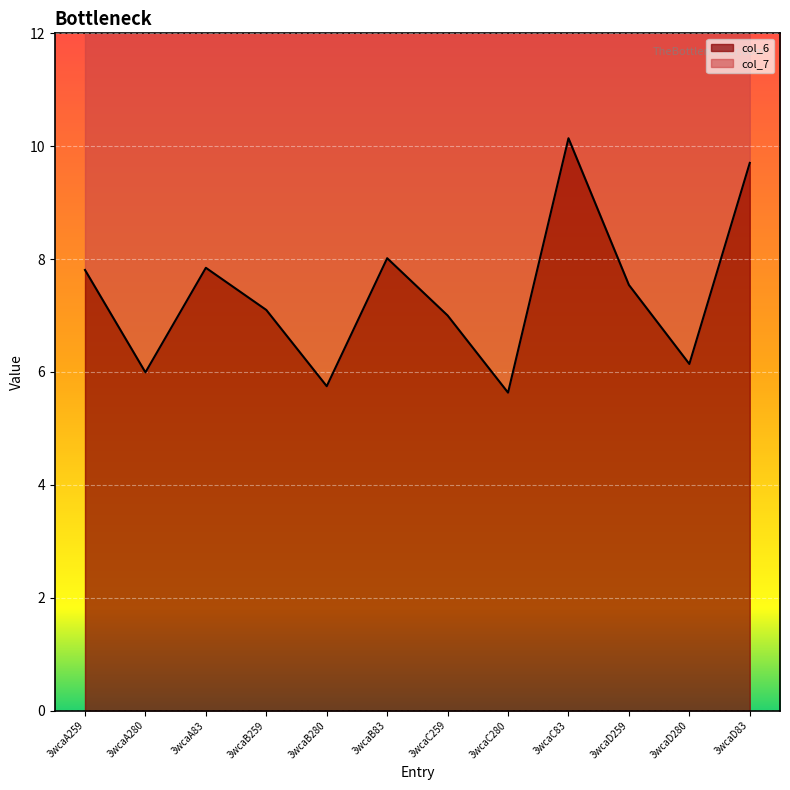

What is the difference between the maximum and minimum values?

4.5